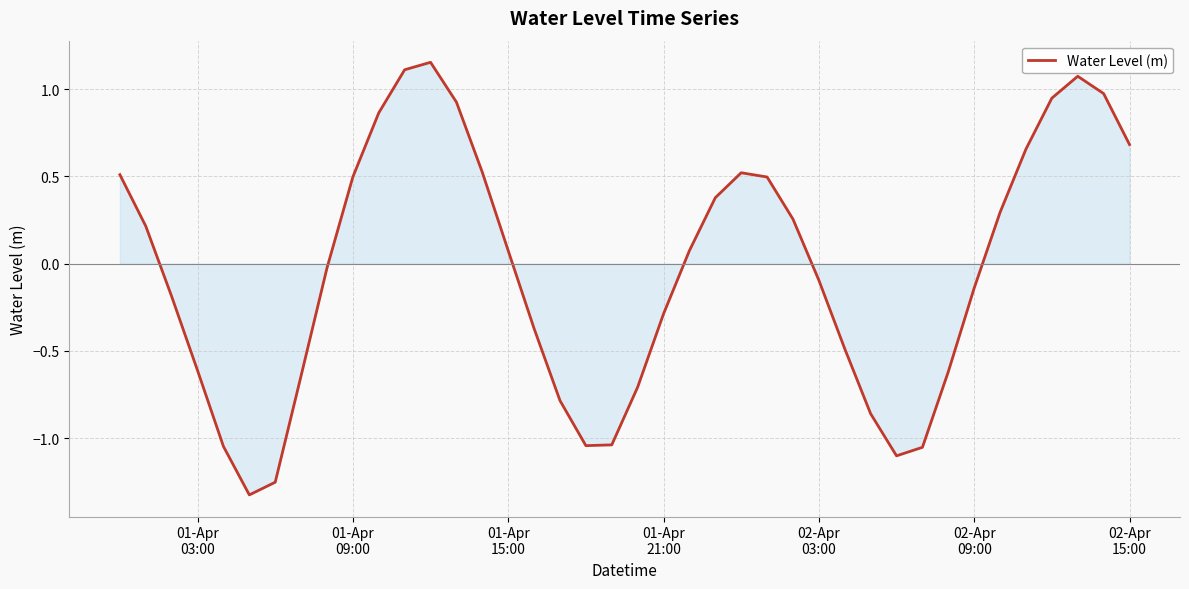

What is the difference between the maximum and minimum values?

2.5